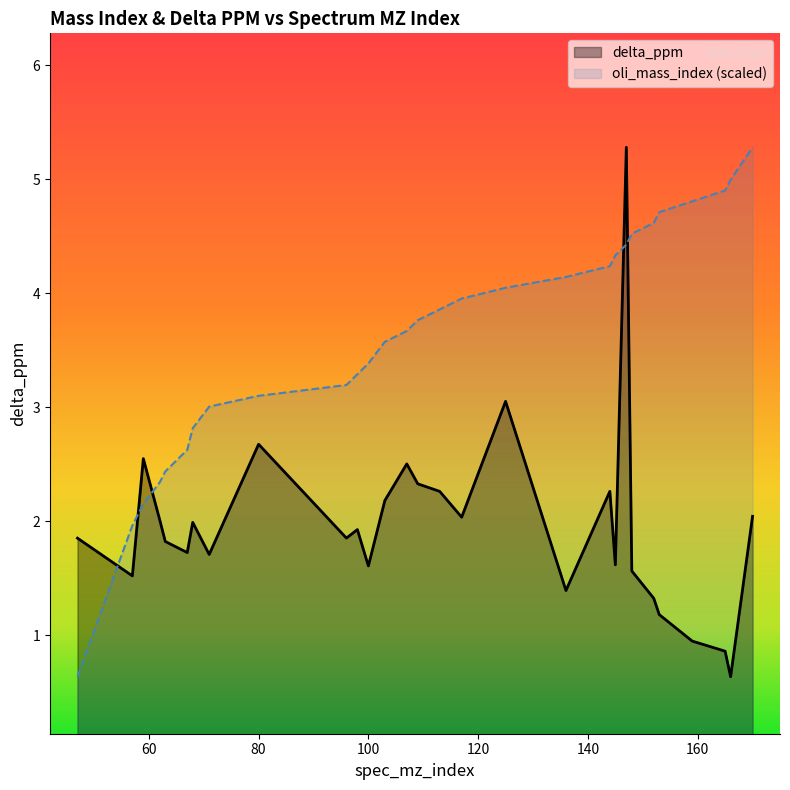

What value does the oli_mass_index series have at 100?

3.4